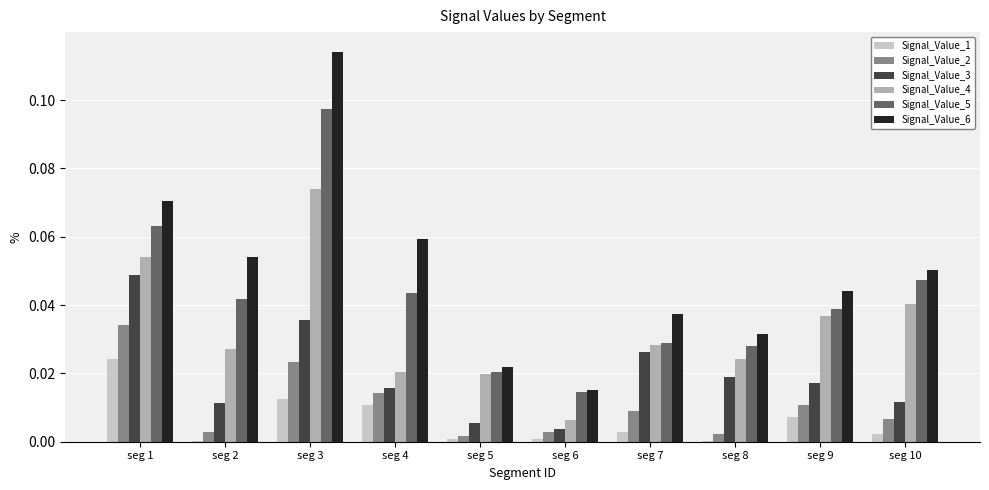

Which category has the highest value in the Signal_Value_3 series?

seg 1